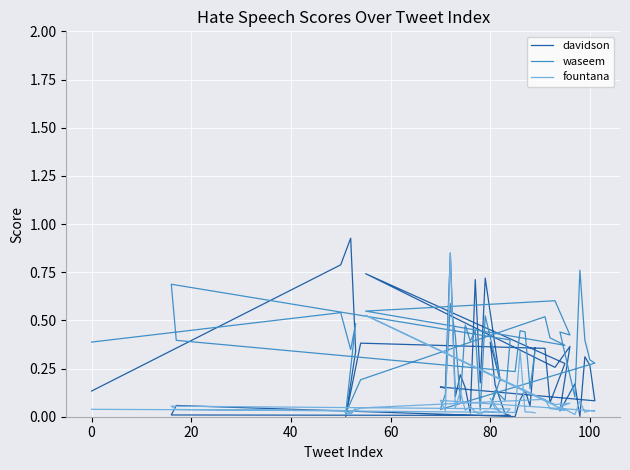

How many intersections are there between davidson and fountana?

12